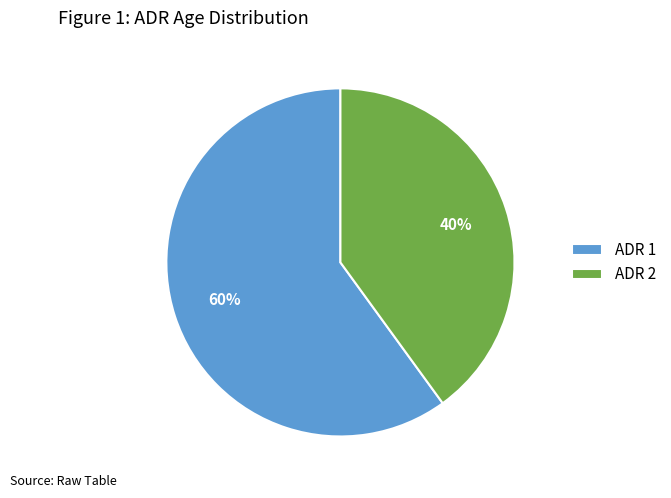

Approximately how many times larger is the value at ADR 1 compared to ADR 2?

1.5